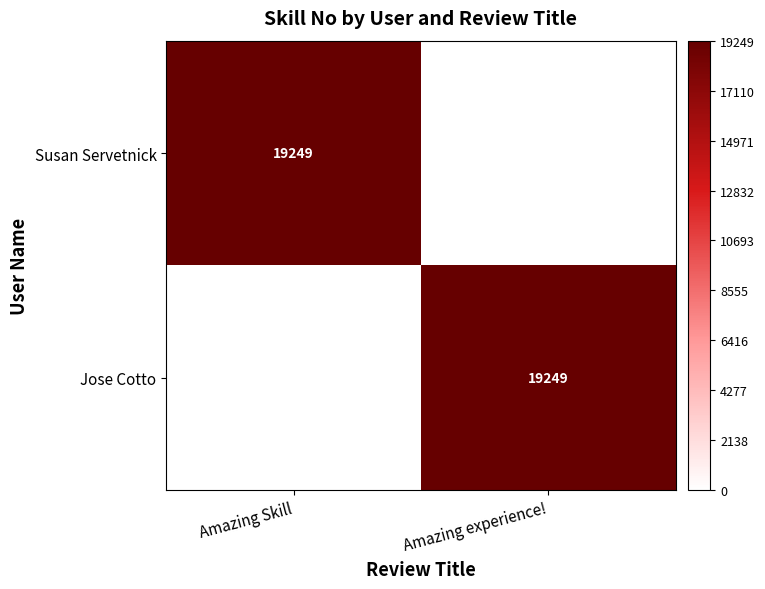

At how many categories does at least one series exceed 10932?

2